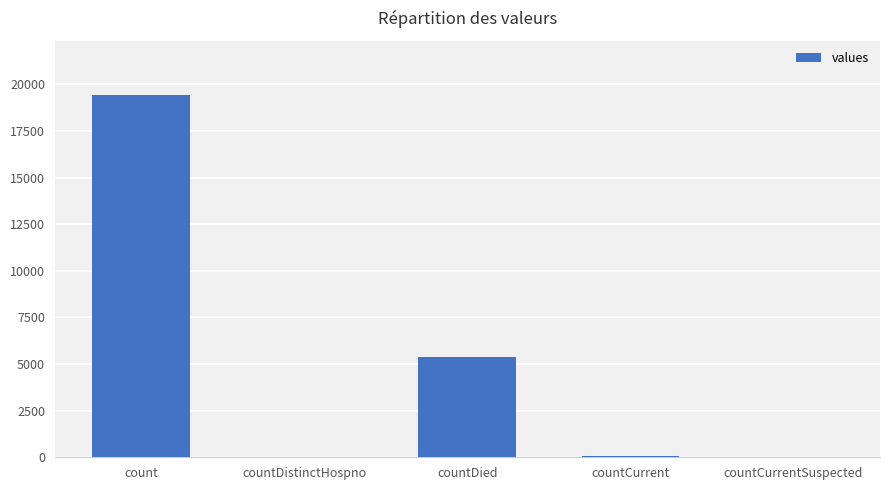

Between count and countCurrent, which is larger?

count